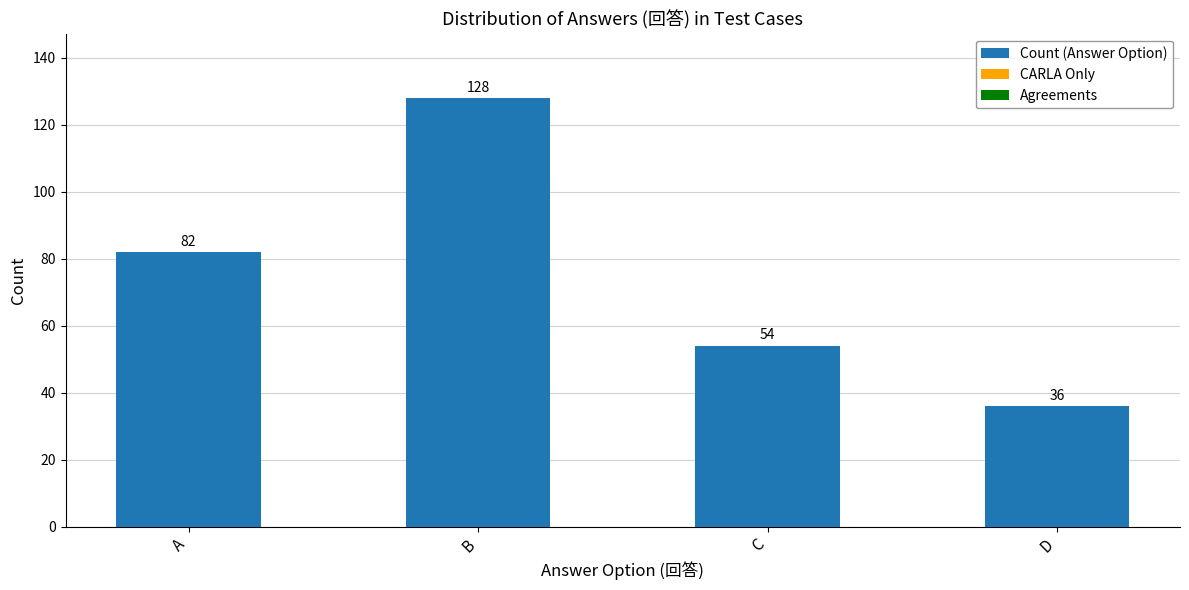

What is the value of the 1st bar from the left?

82